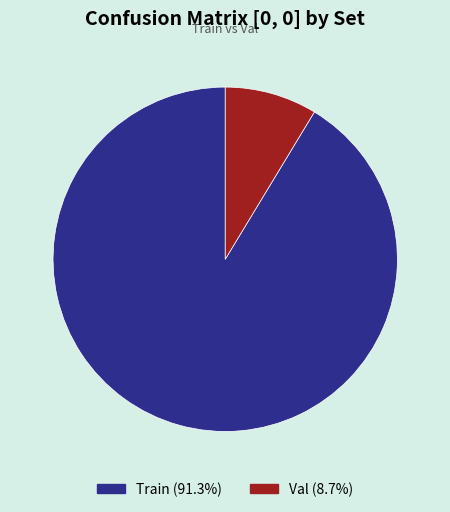

What is the largest slice in the pie chart?

Train